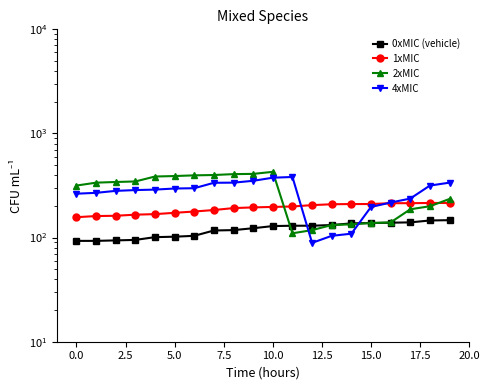

Does the chart have visible grid lines?

No